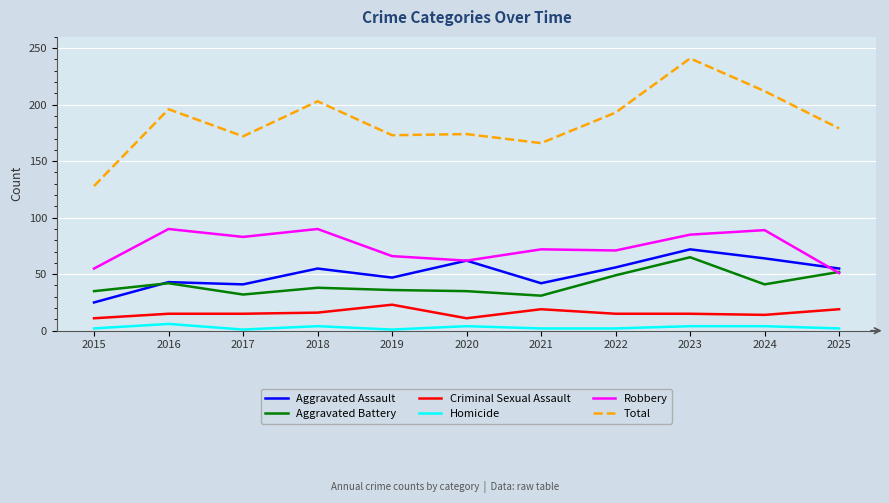

How many lines are shown in the chart?

6